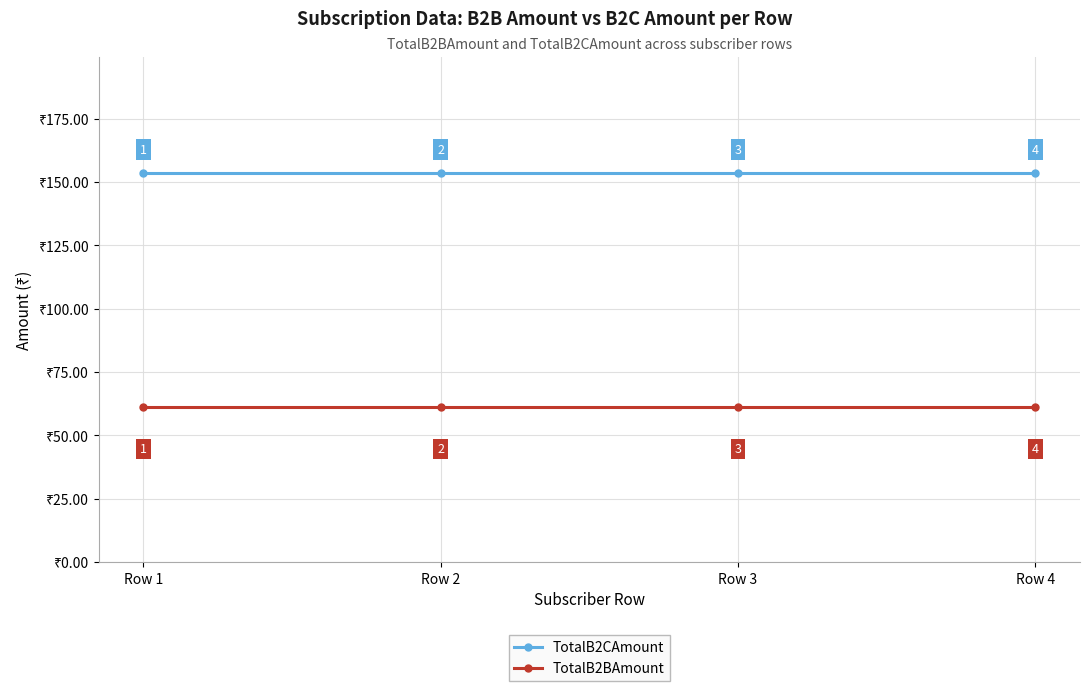

What are all the series names shown in the legend?

TotalB2CAmount, TotalB2BAmount